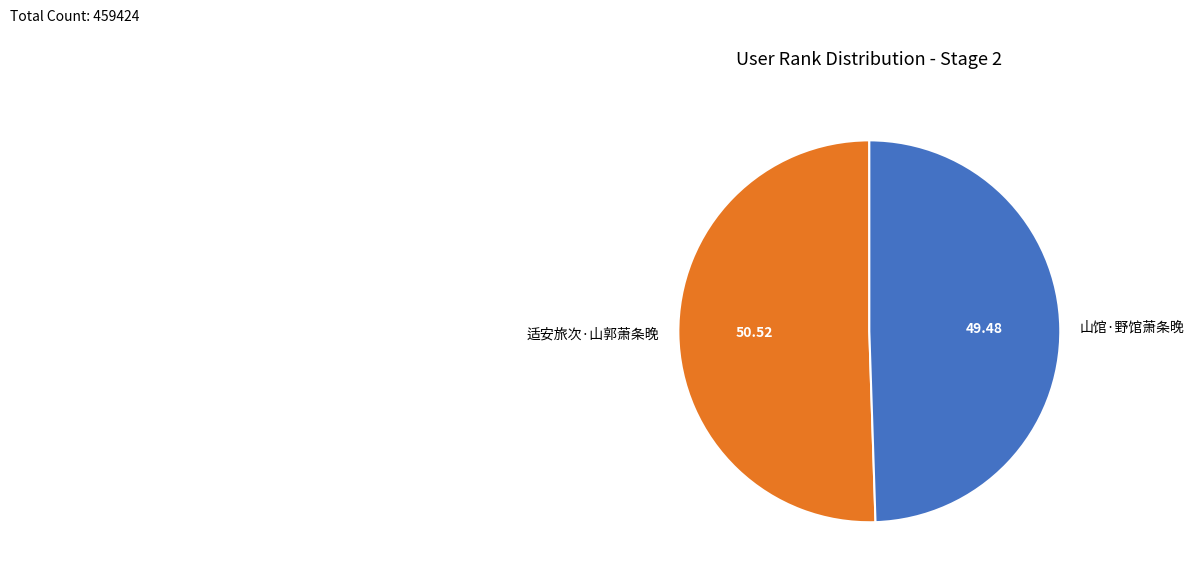

Rank the categories by value from lowest to highest.

山馆·野馆萧条晚, 适安旅次·山郭萧条晚